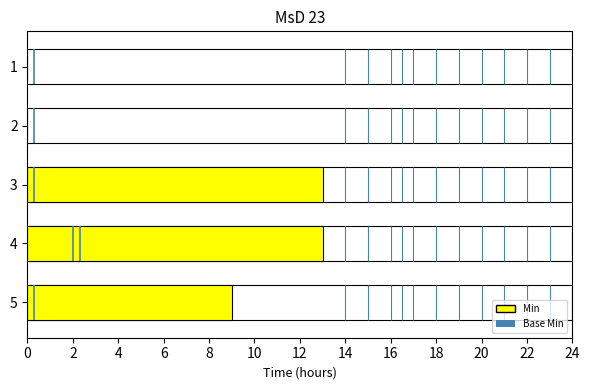

How many bars are there in each group?

2